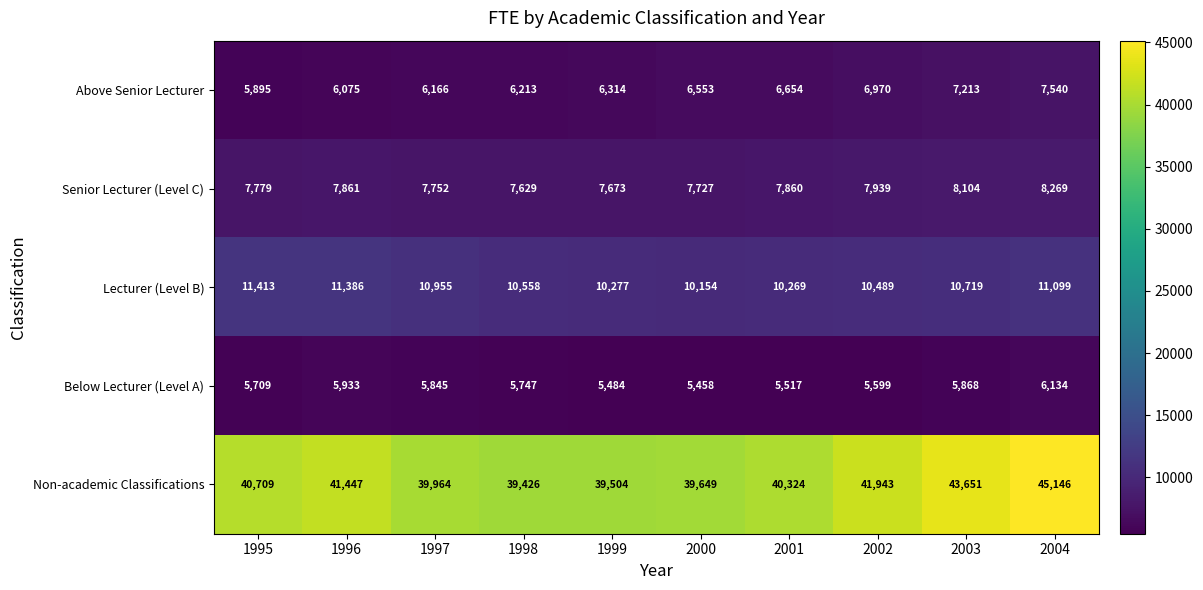

At which category is the sum across all series the highest?

2004